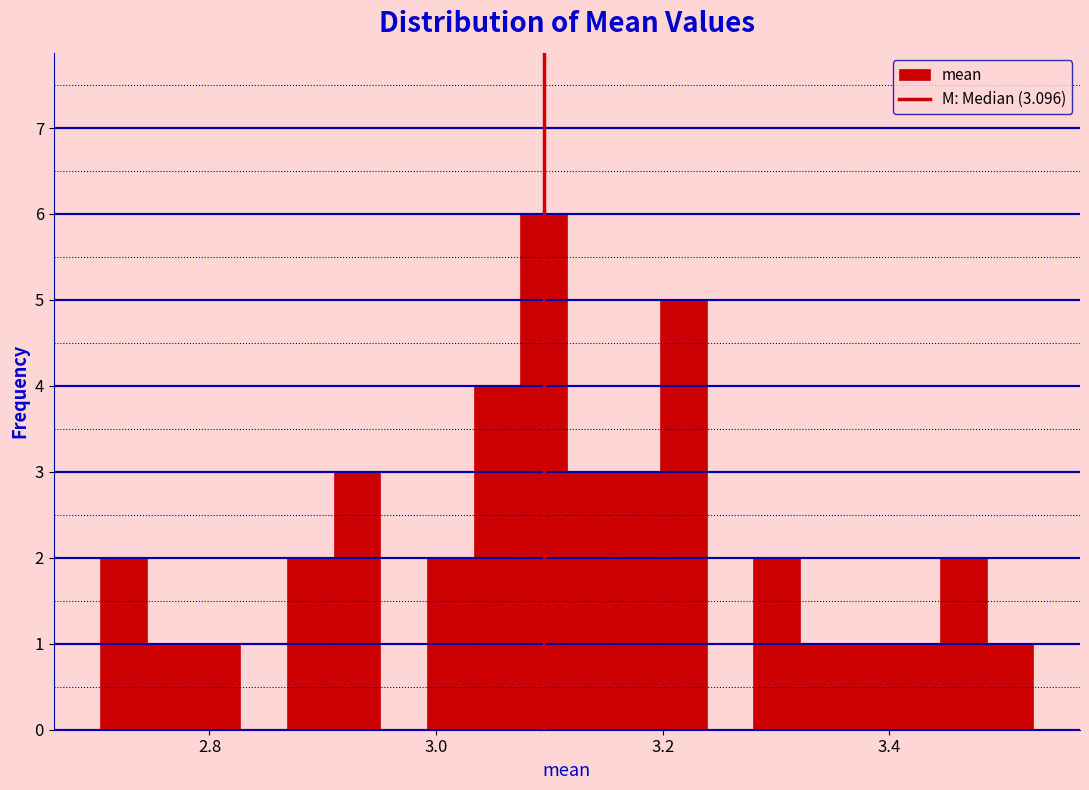

Around what value on the x-axis is the tallest bar? Give the approximate position of its centre, as read against the axis.

3.10